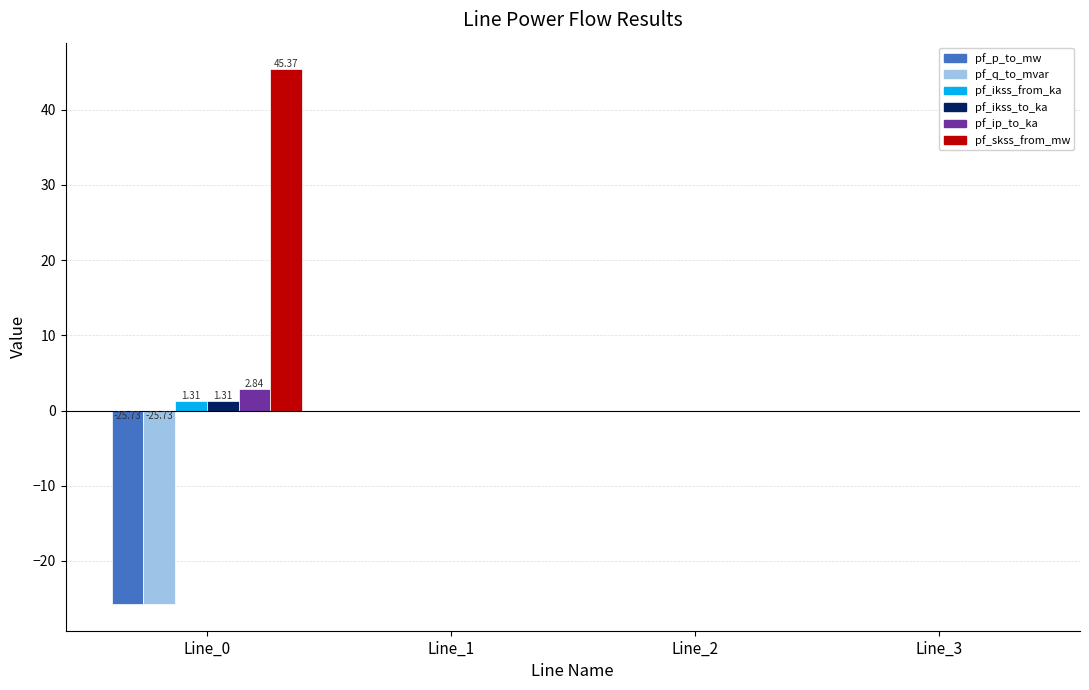

What is the greatest value displayed?

45.4